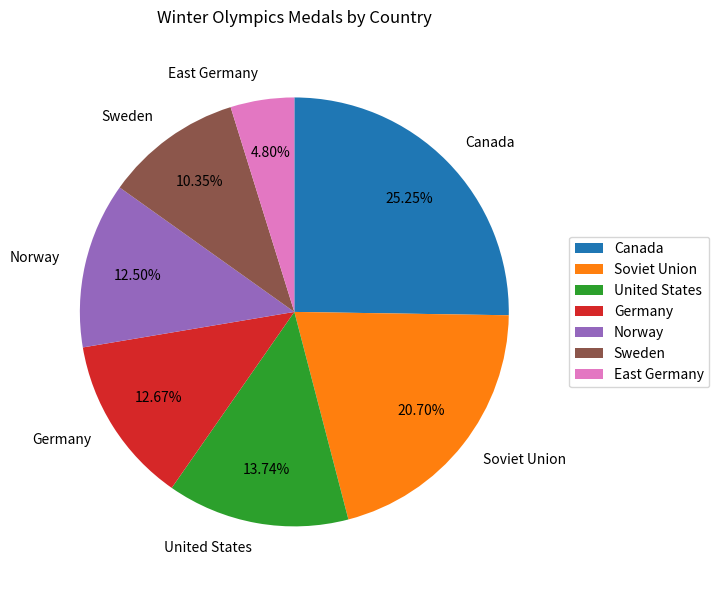

What is the largest slice in the pie chart?

Canada